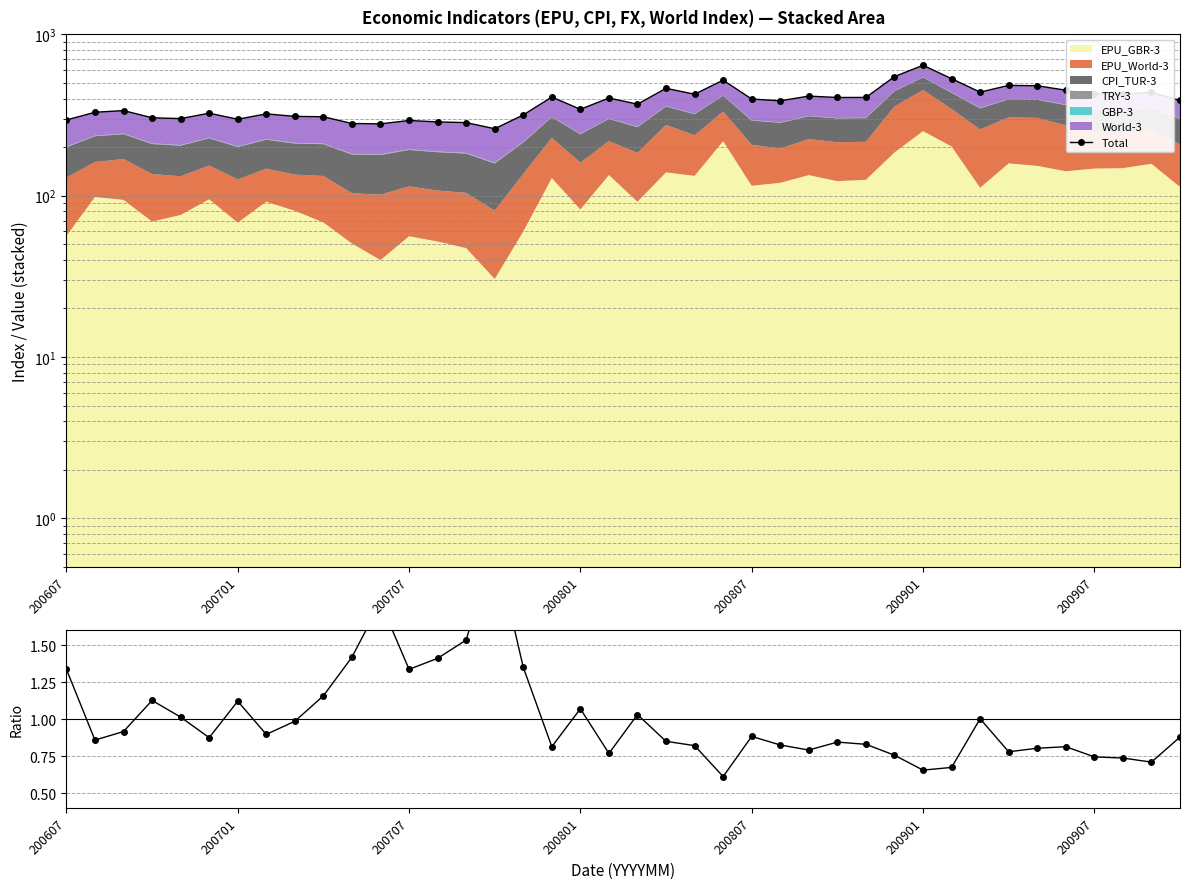

How many lines are shown in the chart?

1